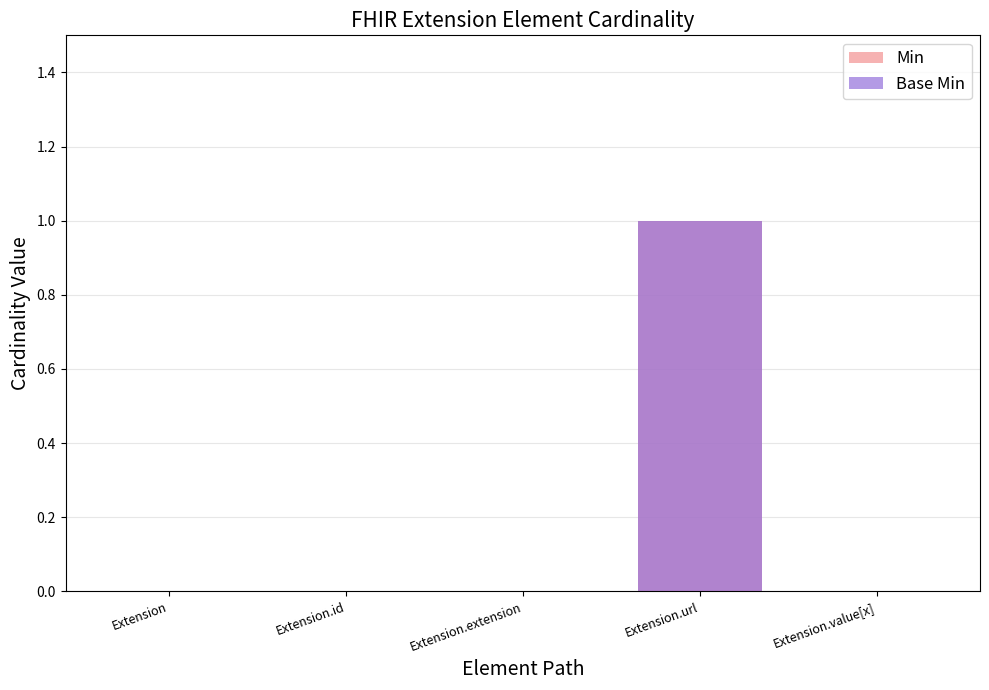

At which category does the chart reach its minimum across all series?

Extension